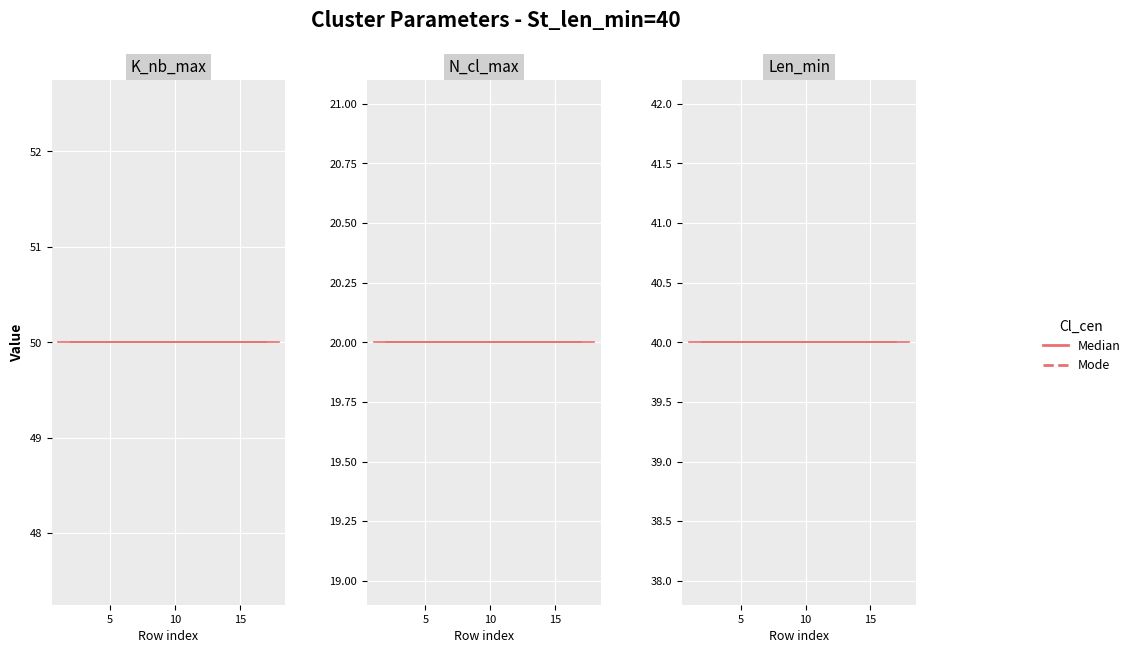

Which series has the largest total across all categories?

K_nb_max